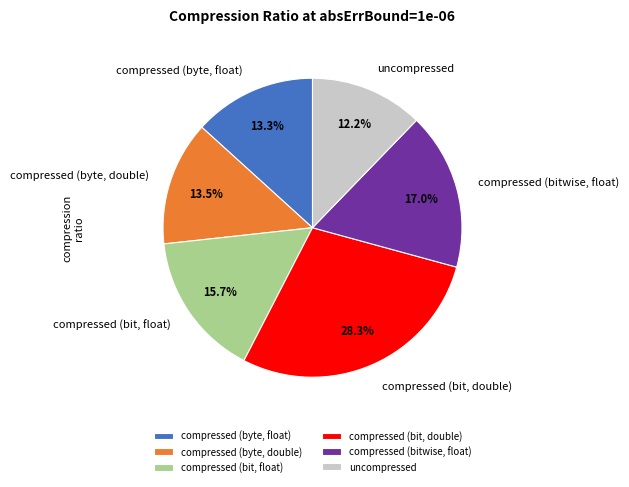

To the nearest percent, what percentage of the pie is compressed (bitwise, float)?

17%